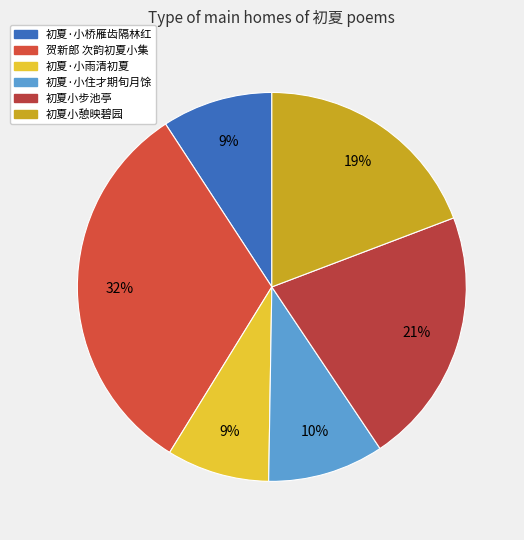

Does any single category account for the majority?

No